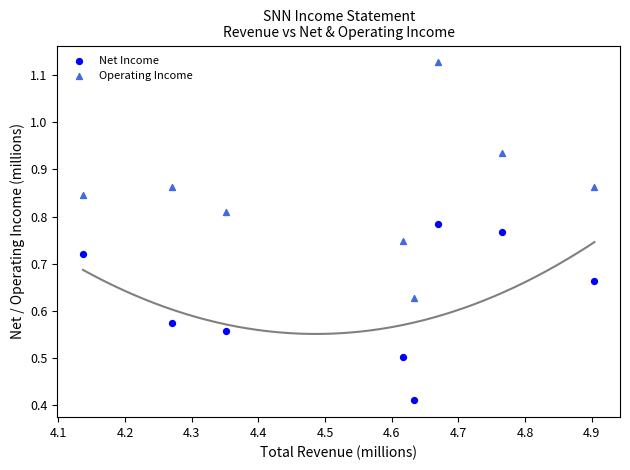

Which series contains the highest Y value?

Operating Income